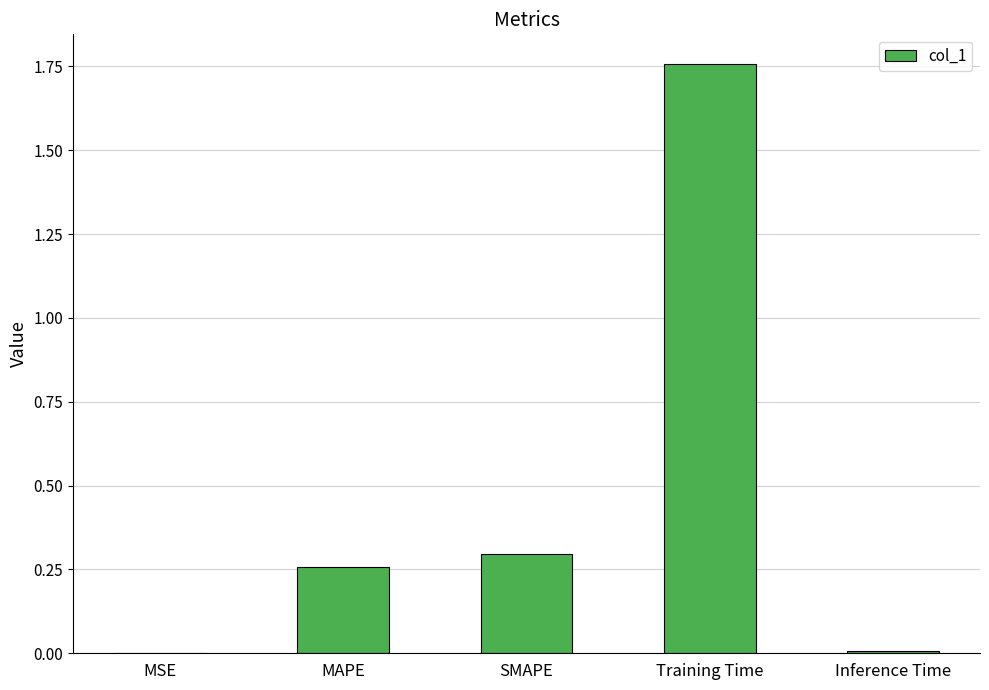

Which has a higher value, MSE or Training Time?

Training Time